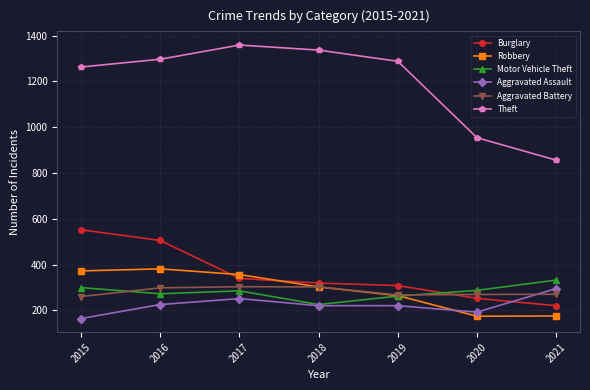

What is the approximate value of Motor Vehicle Theft at 2018, to the nearest 5?

225